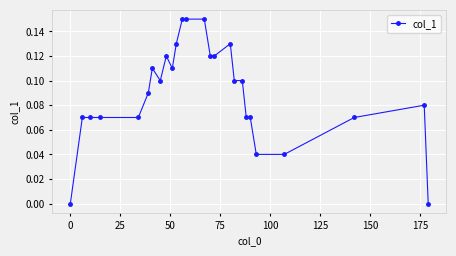

Does the chart have visible grid lines?

Yes